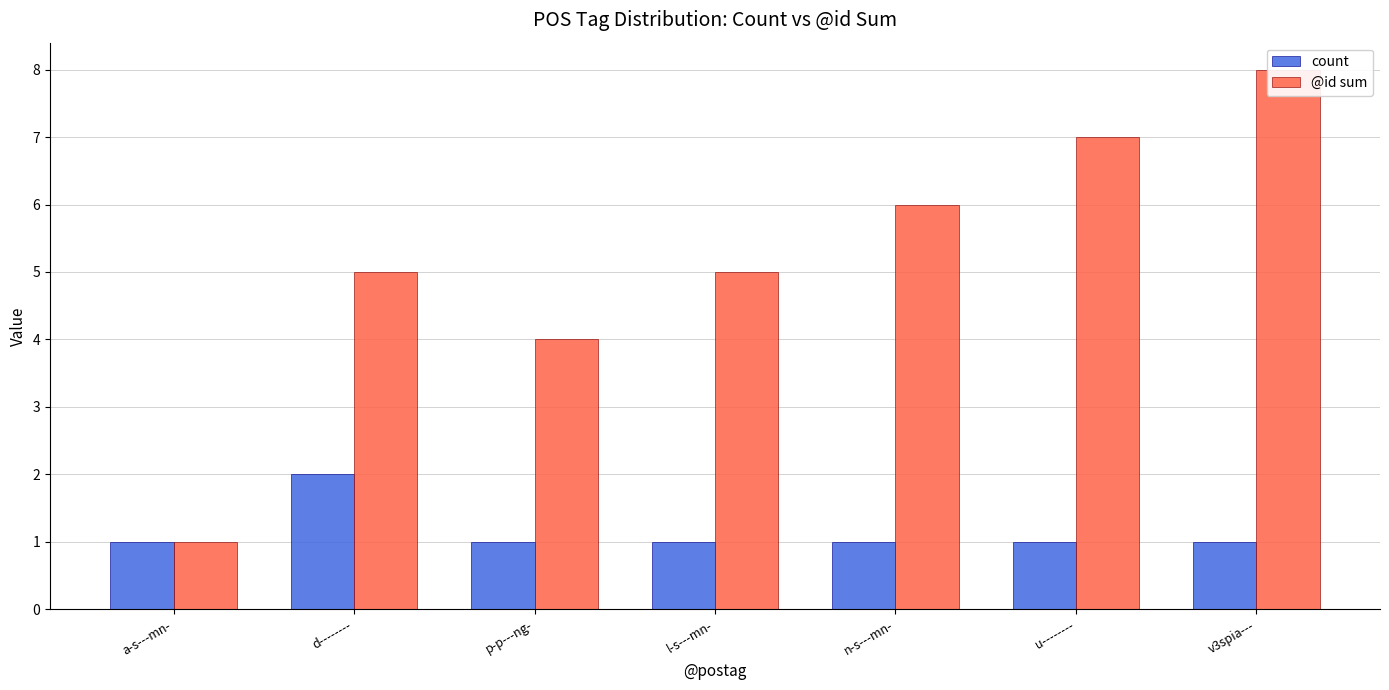

What is the value of the @id sum bar at the 5th from the left?

6